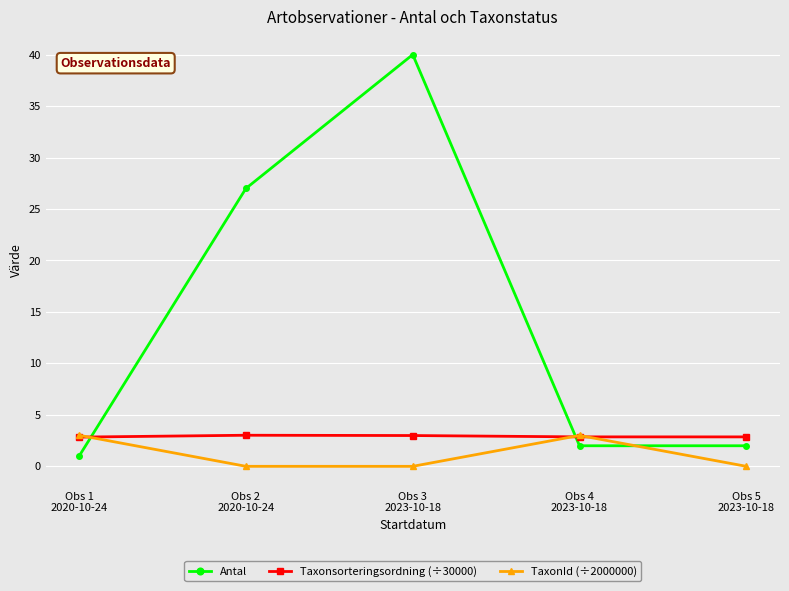

In Antal, how many points are higher than both neighbors (excluding endpoints)?

1